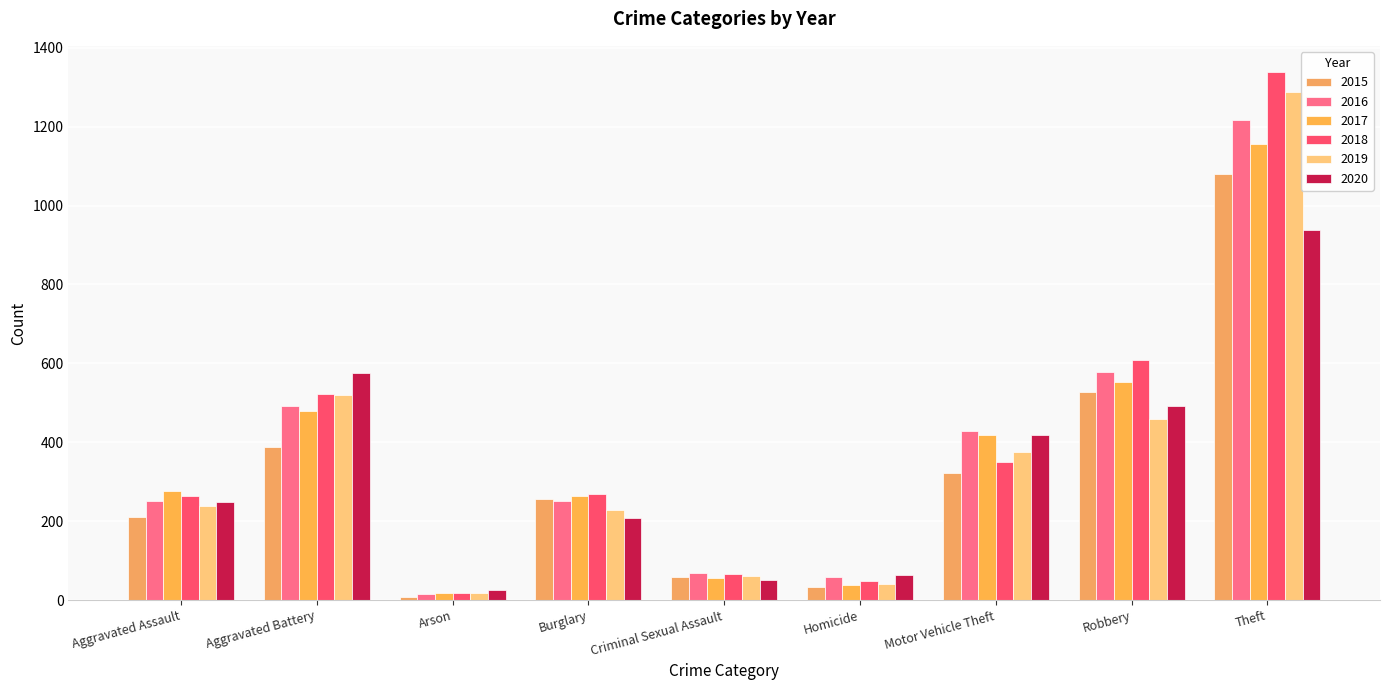

What is the maximum value for 2018?

1338